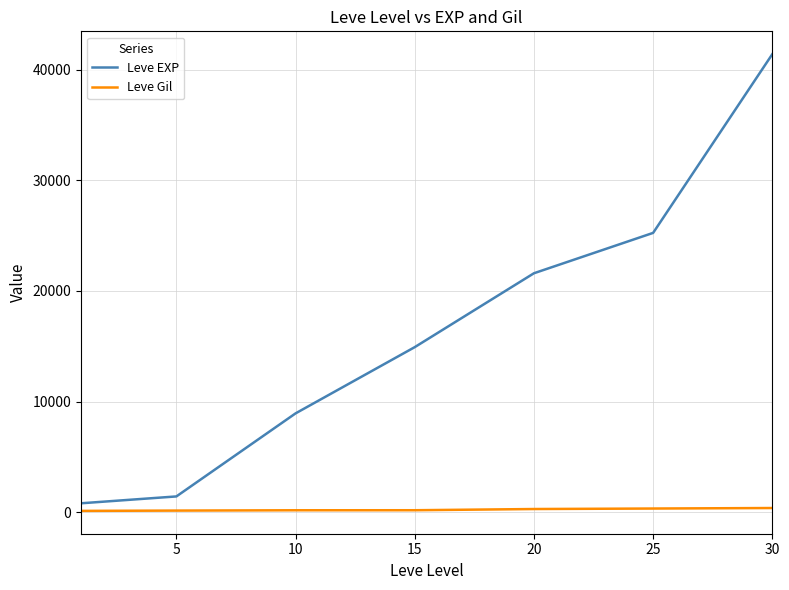

Which series has the widest spread of values?

Leve EXP